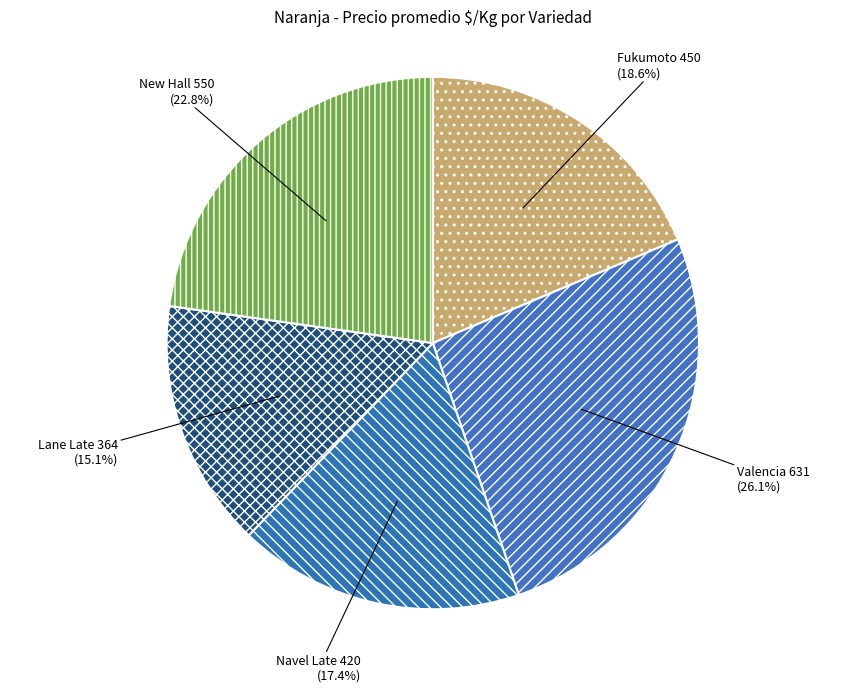

Rank the categories by value from lowest to highest.

Lane Late, Navel Late, Fukumoto, New Hall, Valencia